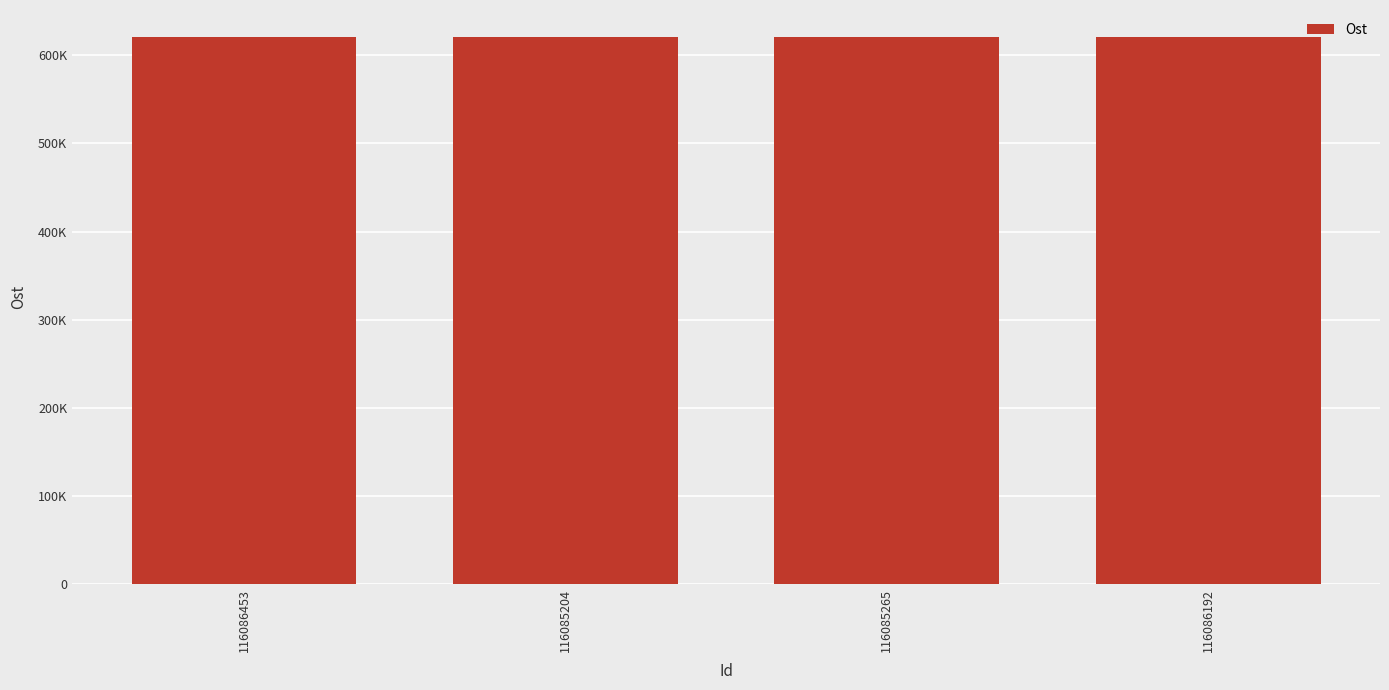

Does the chart contain any negative values?

No